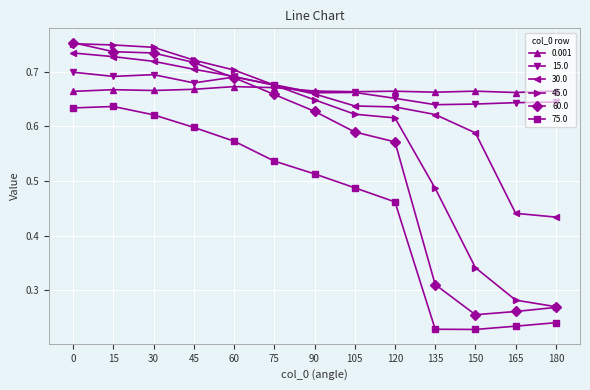

True or false: 75.0 and 30.0 cross at least once.

False